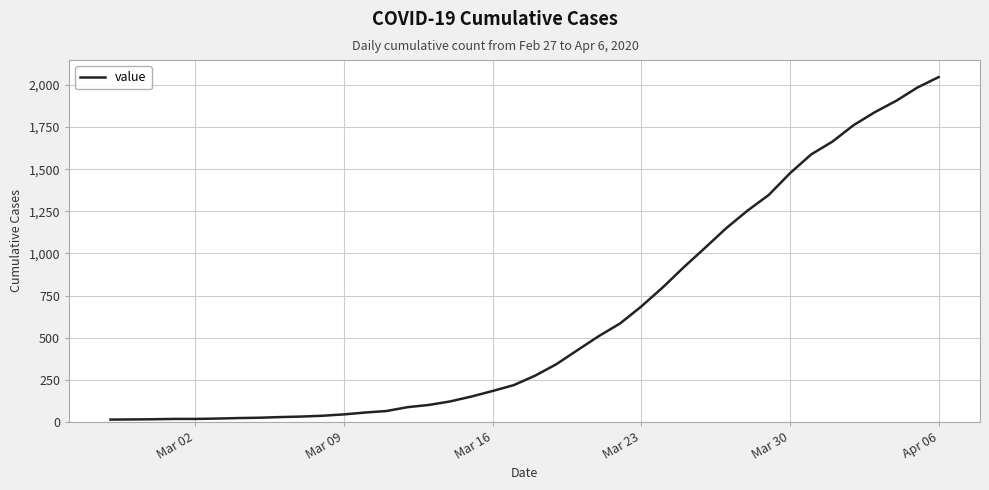

What is the maximum value shown in the chart?

2047